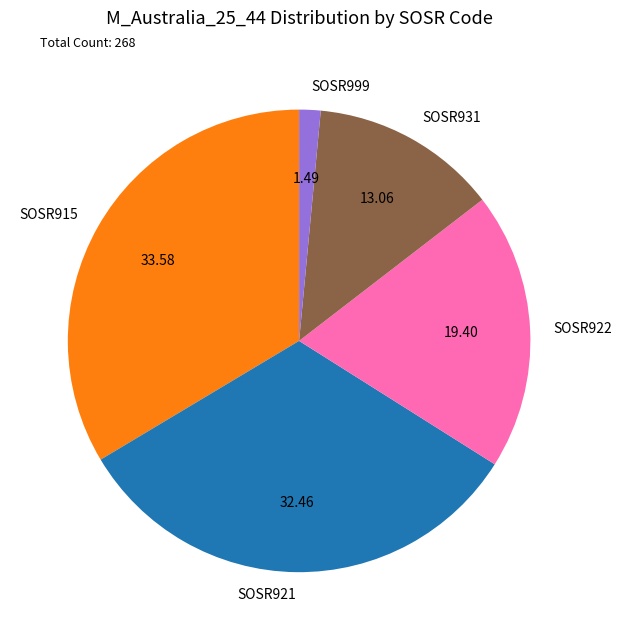

Approximately how many times larger is the value at SOSR922 compared to SOSR915?

0.6